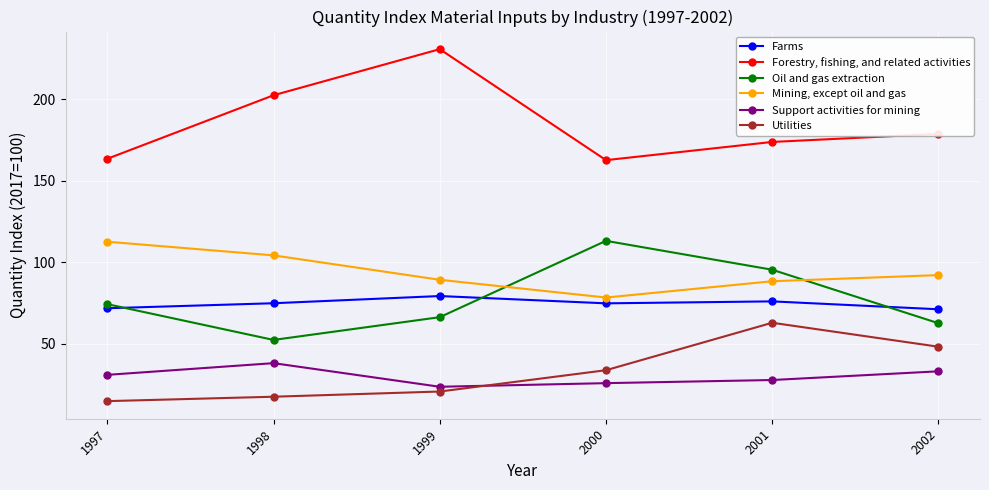

At which category is the sum across all series the highest?

2001